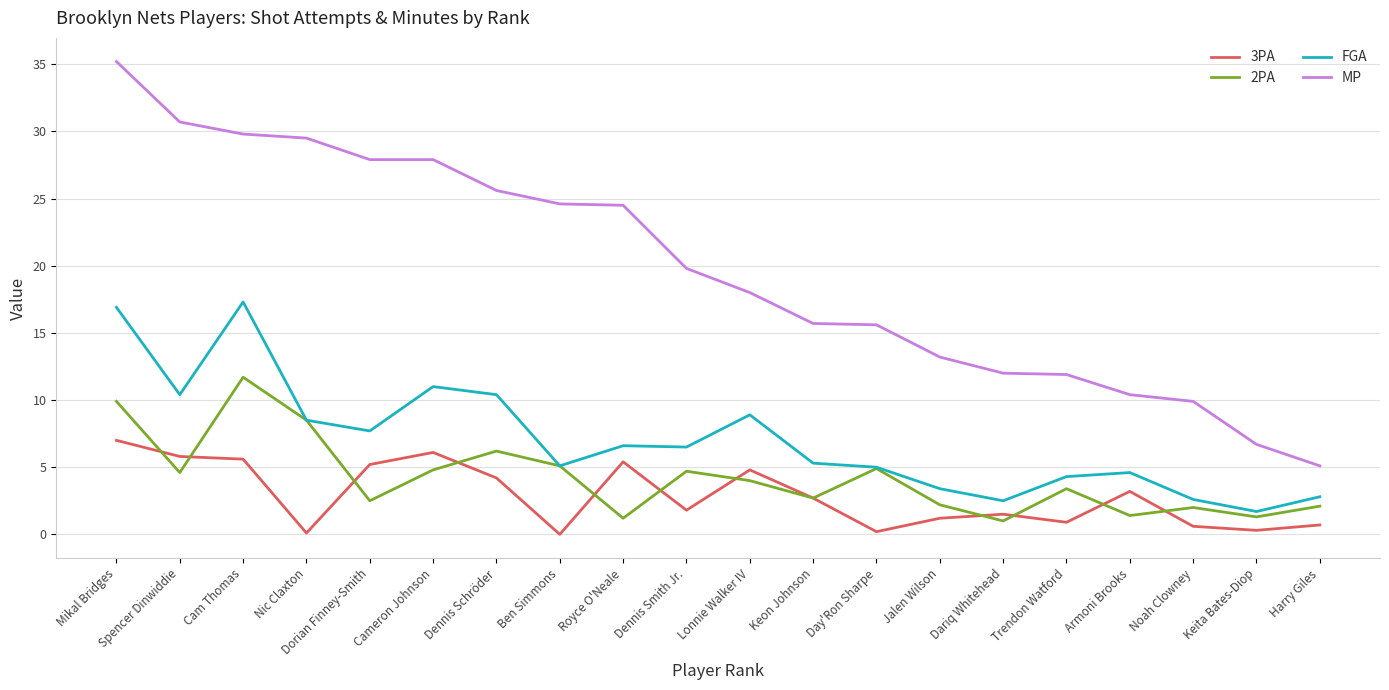

The MP series shows 10.3 at Keita Bates-Diop. True or false?

False